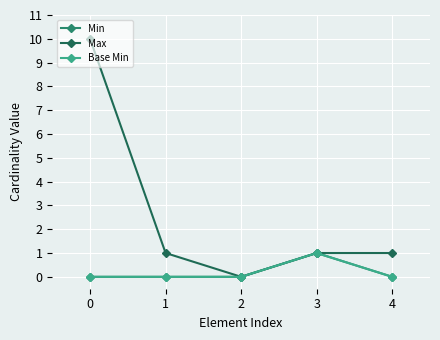

Reading left to right, list all the values displayed in this chart.

Min: 0=0	1=0	2=0	3=1	4=0
Max: 0=10	1=1	2=0	3=1	4=1
Base Min: 0=0	1=0	2=0	3=1	4=0